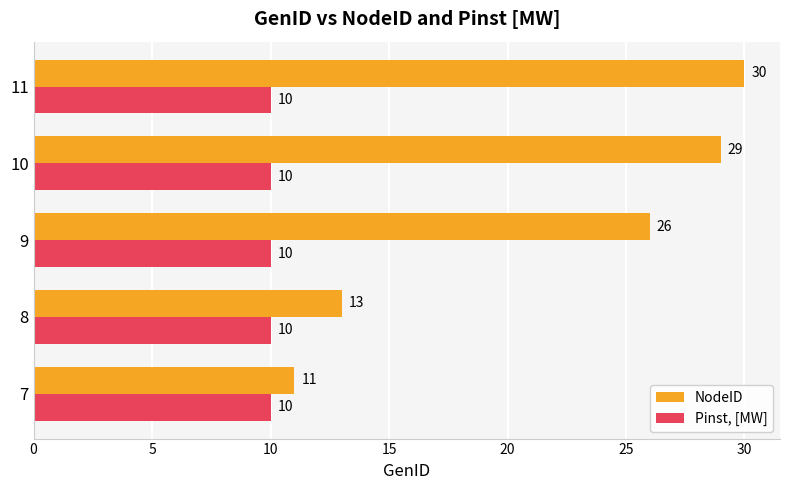

What is the minimum value for Pinst, [MW]?

10